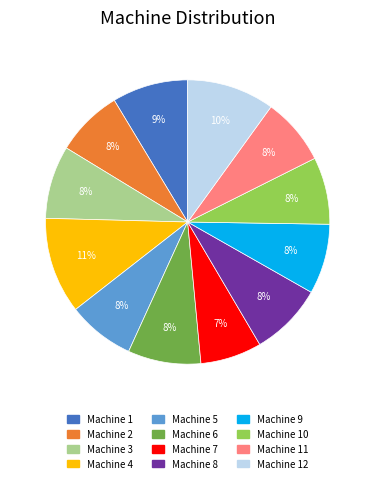

Does any single category account for the majority?

No